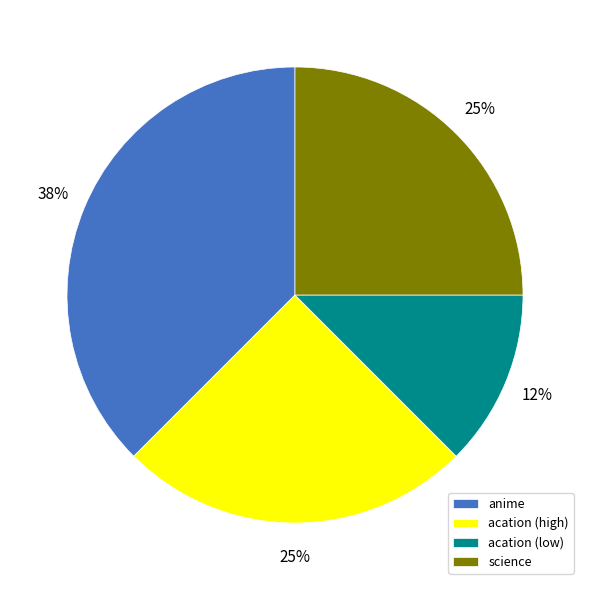

Does any single category account for the majority?

No